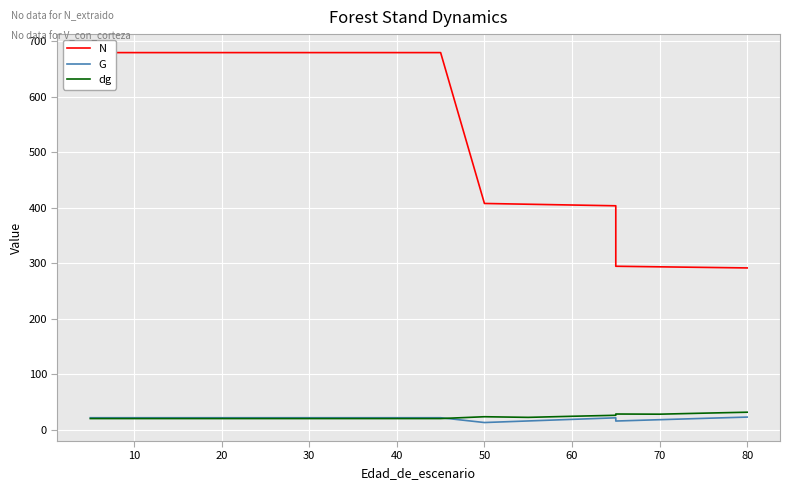

At how many categories does at least one series exceed 332?

15